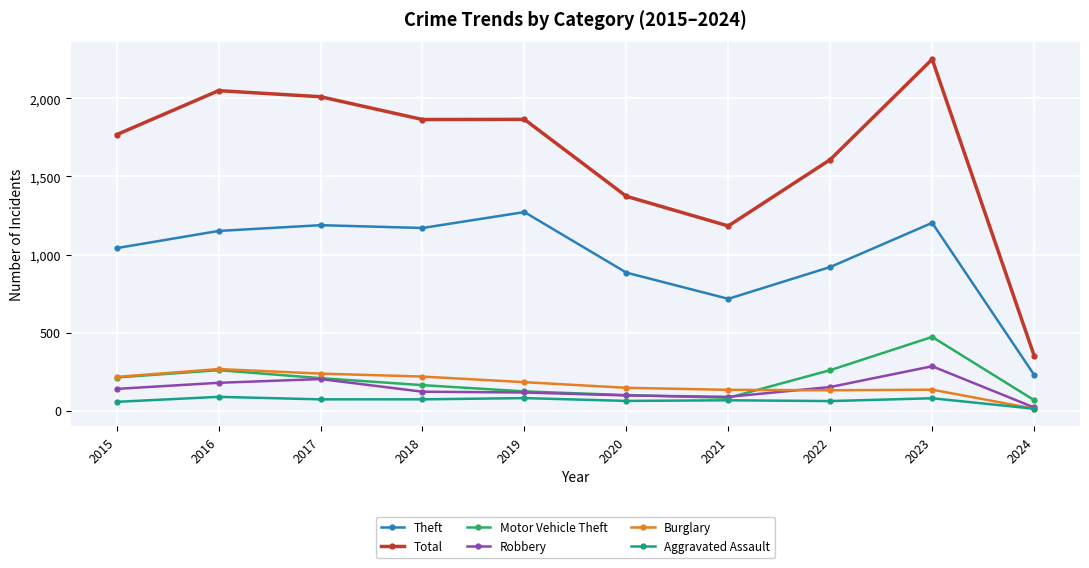

True or false: Robbery and Theft intersect in this chart.

False